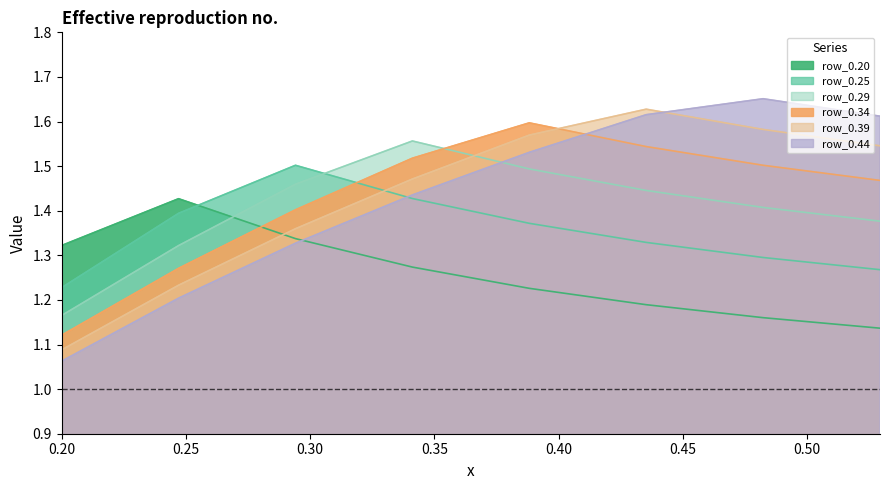

Is it true that row_0.29 equals 1.5 at 0.3882352941176471?

True